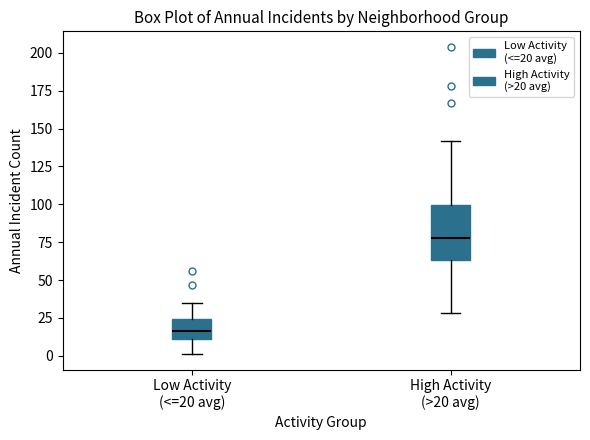

Reading left to right, transcribe this box plot: for each box, give where its median line is, the range the box spans, and where its two whiskers end, as read against the y-axis. The values are not printed on the chart, so give them approximately, as read against the axis.

Low Activity (<=20 avg): median 15, box 10 to 25, whiskers 0 to 35
High Activity (>20 avg): median 80, box 65 to 100, whiskers 30 to 140